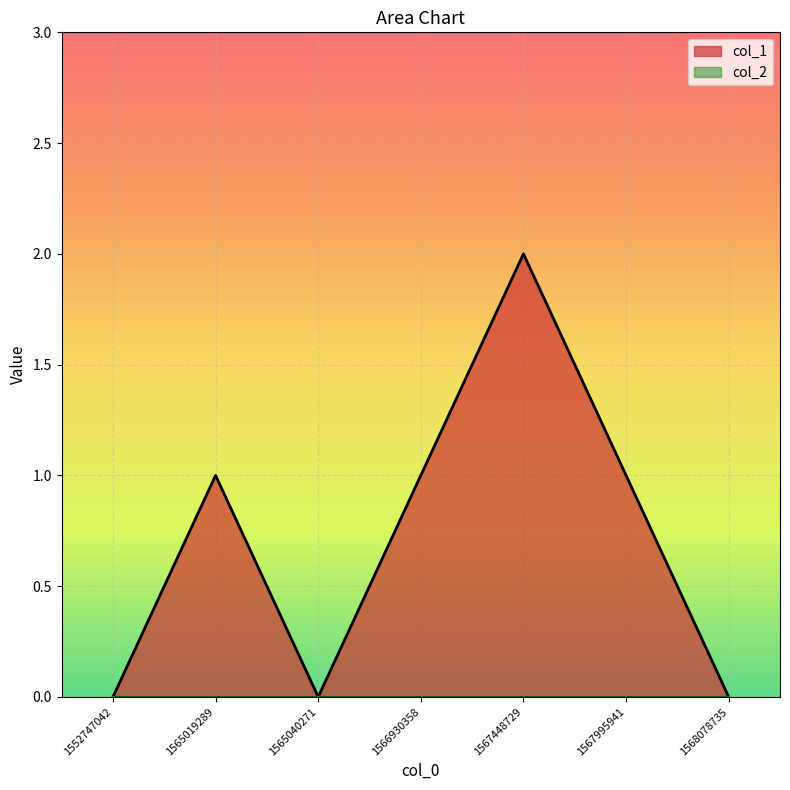

Count the values in the range 0 to 1.

6